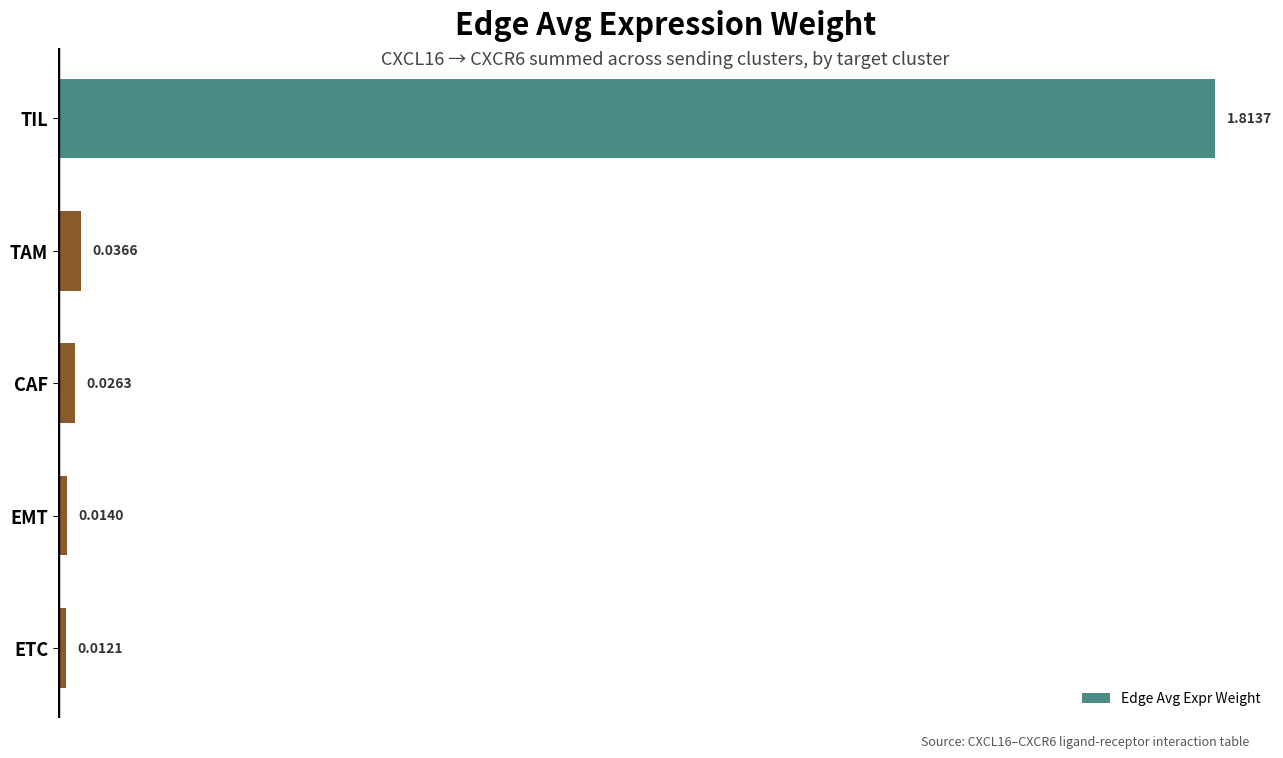

Rank the categories by value from highest to lowest.

TIL, TAM, CAF, EMT, ETC